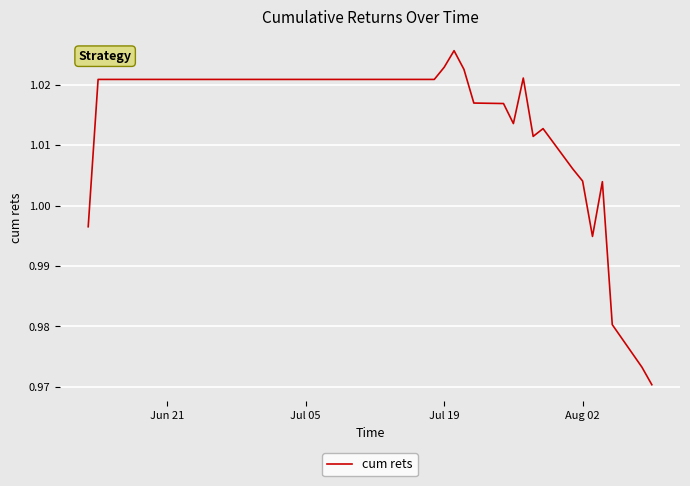

What is the minimum value shown in the chart?

1.0